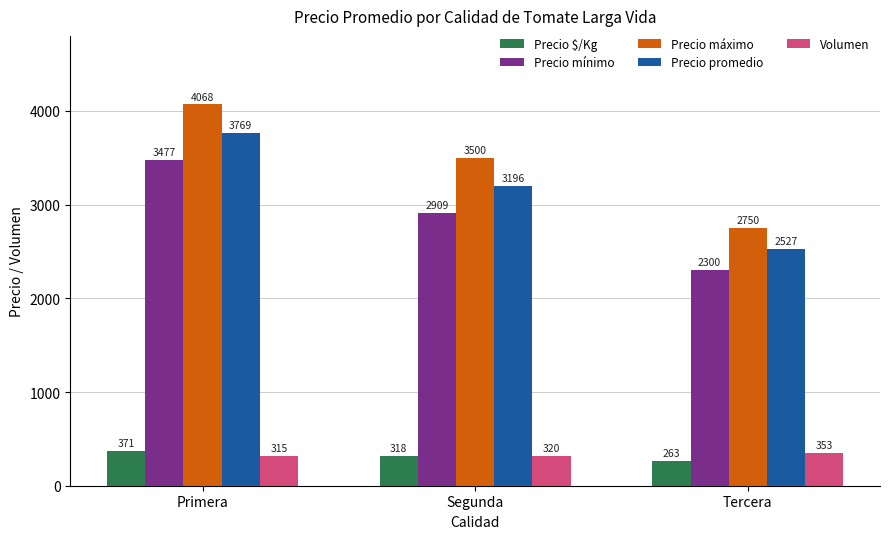

Which series has the largest total across all categories?

Precio máximo